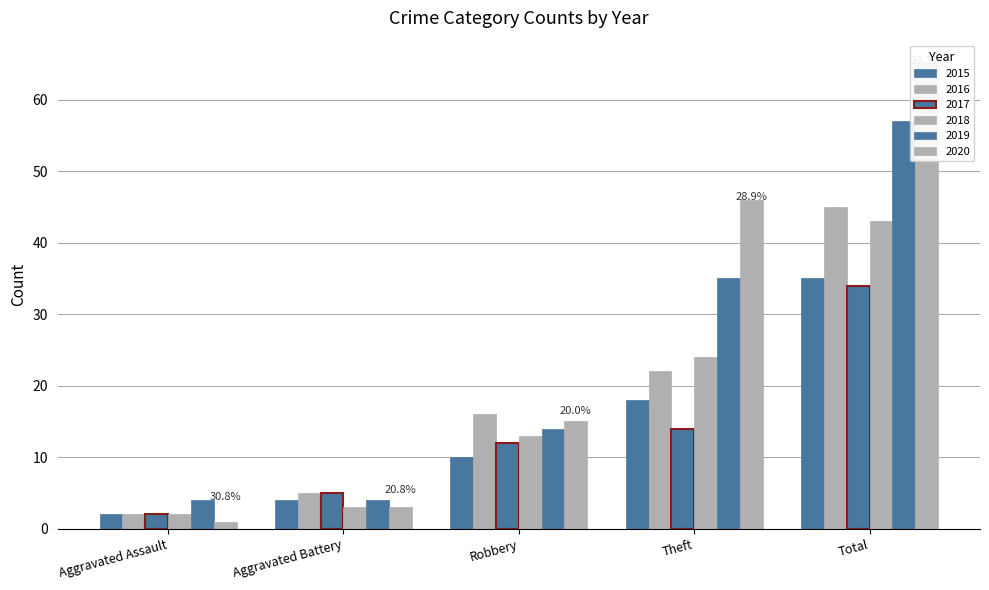

Which series has the largest total across all categories?

2020